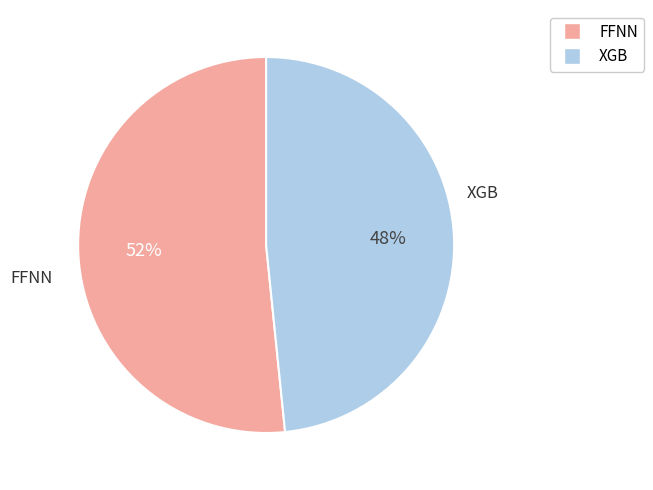

Count the number of slices in the pie.

2